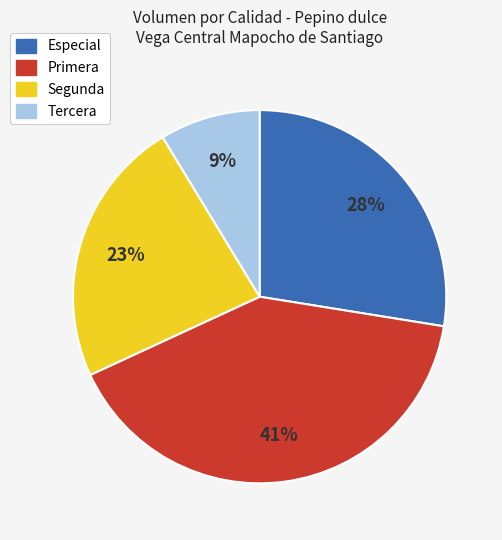

What percentage is the Segunda slice, to the nearest percent?

23%